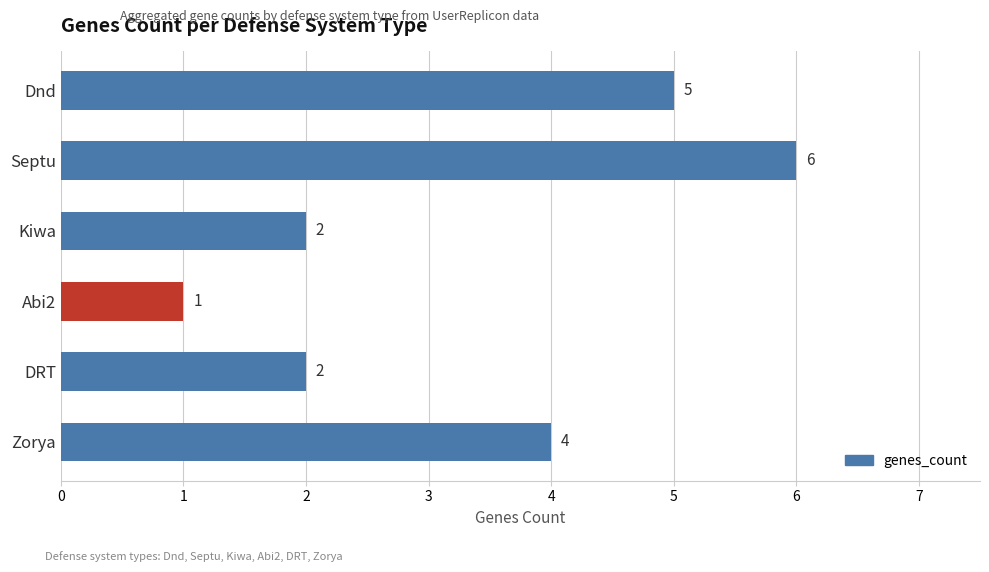

What is the difference between the second highest and minimum values?

4